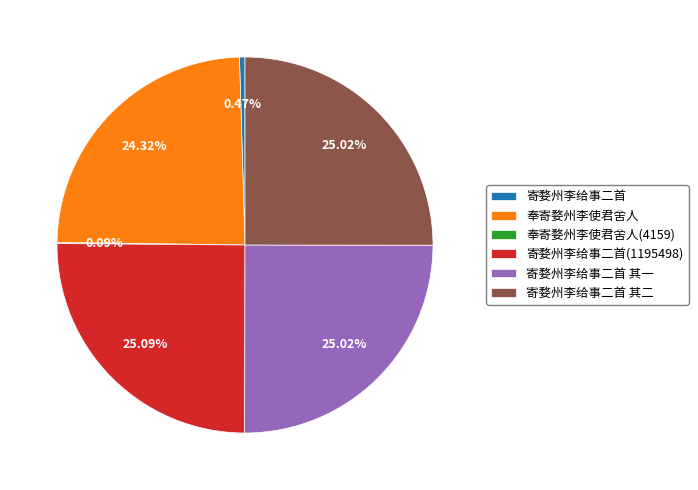

To the nearest percent, what is the combined percentage of 寄婺州李给事二首 and 寄婺州李给事二首 其二?

25%